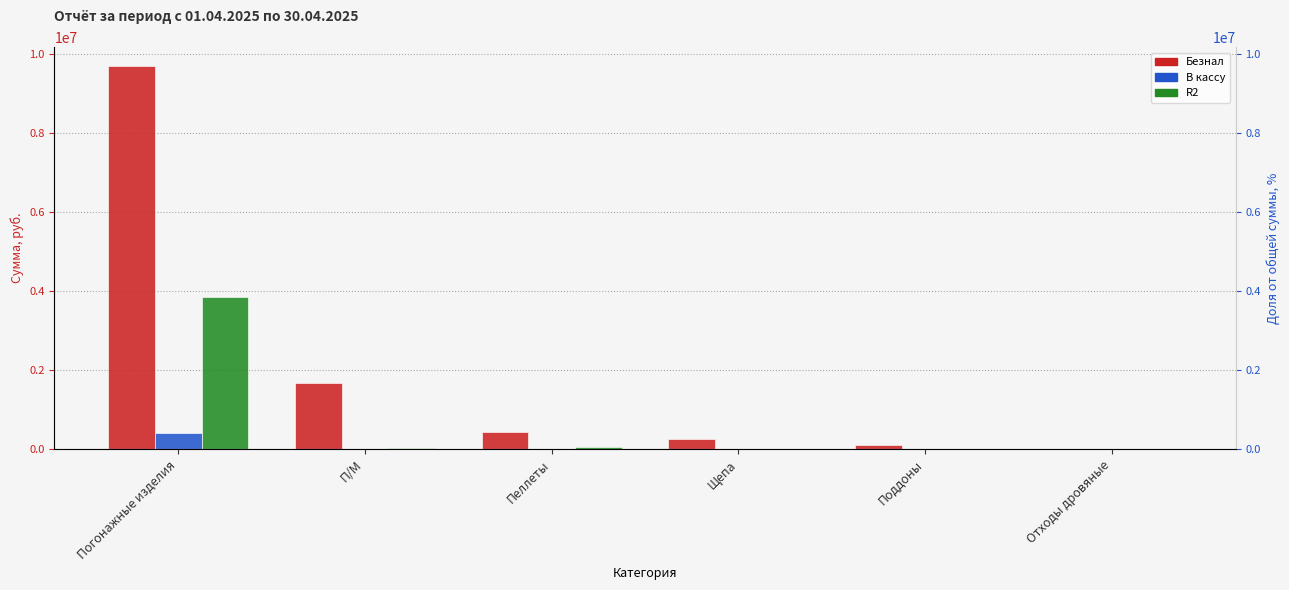

Reading left to right, list all the values displayed in this chart.

Безнал: Погонажные изделия=9696729.1	П/М=1679212.0	Пеллеты=433014.3	Щепа=252560.0	Поддоны=98000.0	Отходы дровяные=3000.0
В кассу: Погонажные изделия=396509.0	П/М=0.0	Пеллеты=0.0	Щепа=0.0	Поддоны=0.0	Отходы дровяные=0.0
R2: Погонажные изделия=3846407.4	П/М=32918.5	Пеллеты=42202.5	Щепа=2200.0	Поддоны=0.0	Отходы дровяные=2000.0